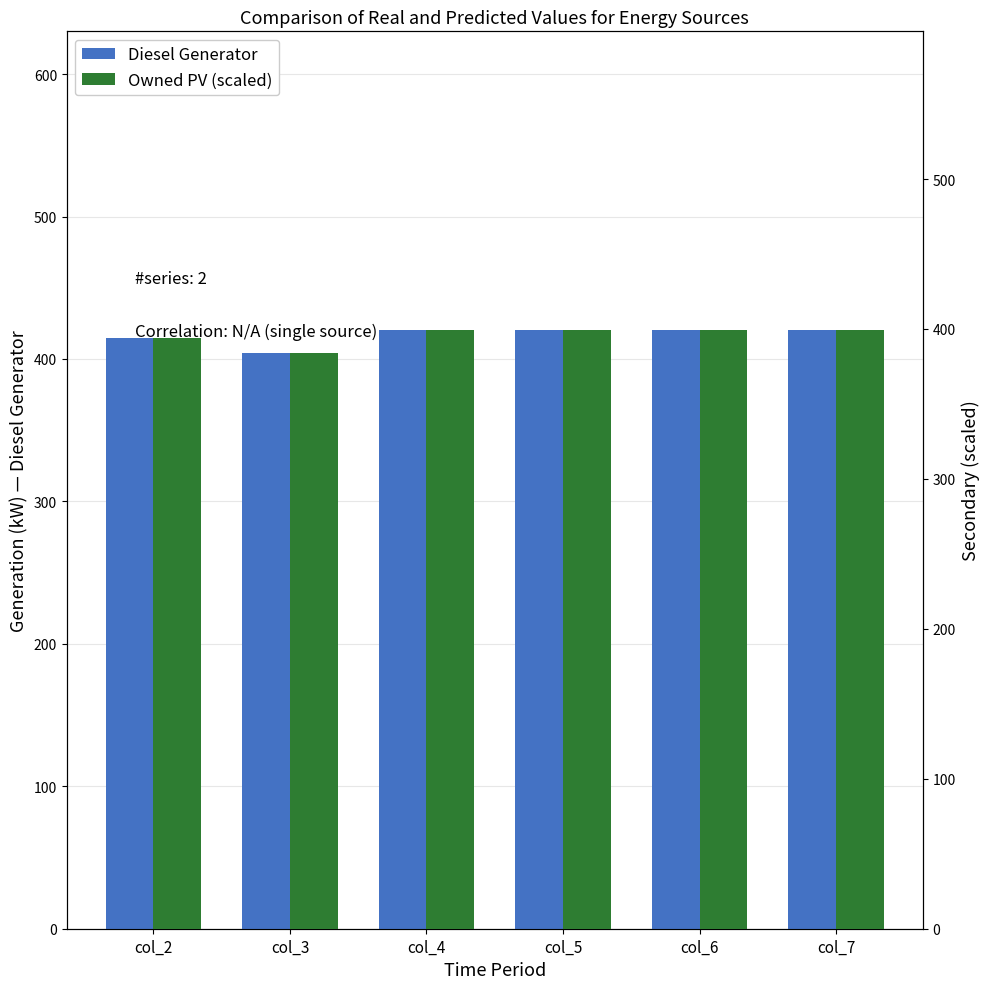

Is it true that Diesel Generator equals 420.0 at col_6?

True